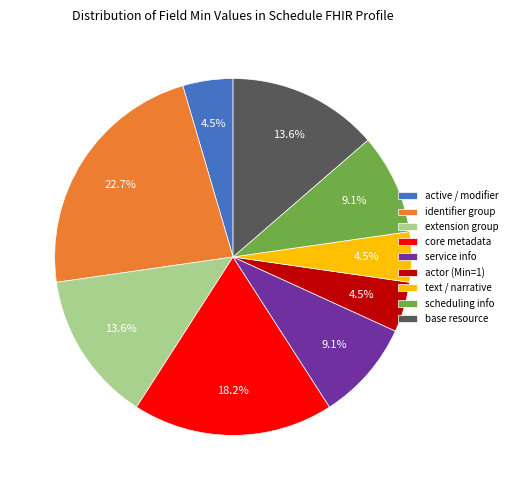

How much of the chart is everything except service info?

90.9%